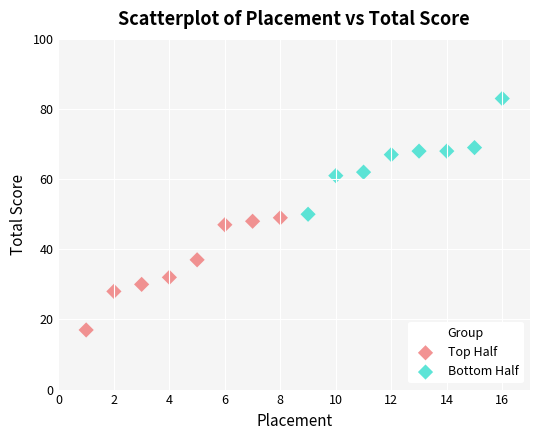

Which series reaches the maximum Y coordinate?

Bottom Half